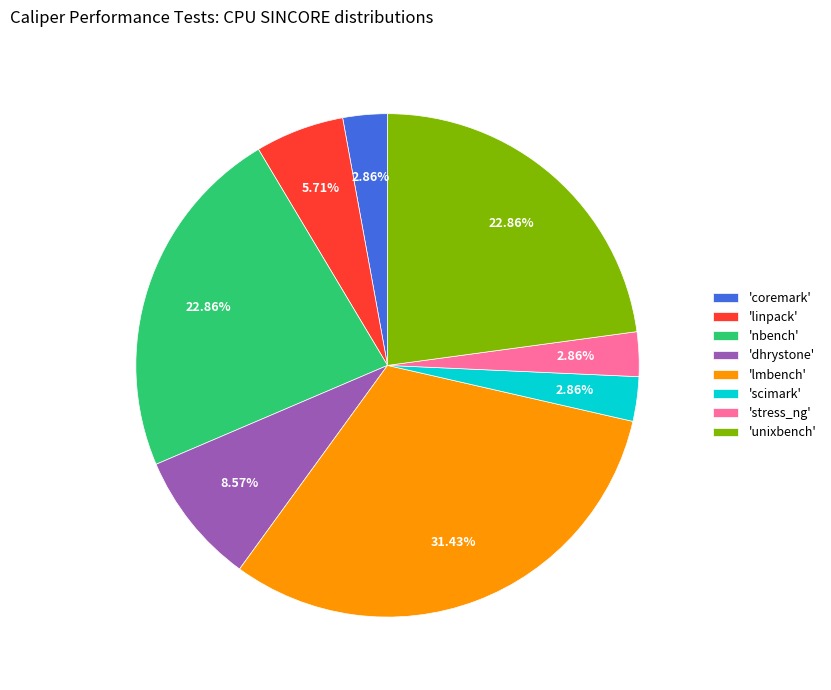

Which slice is the largest?

'lmbench'